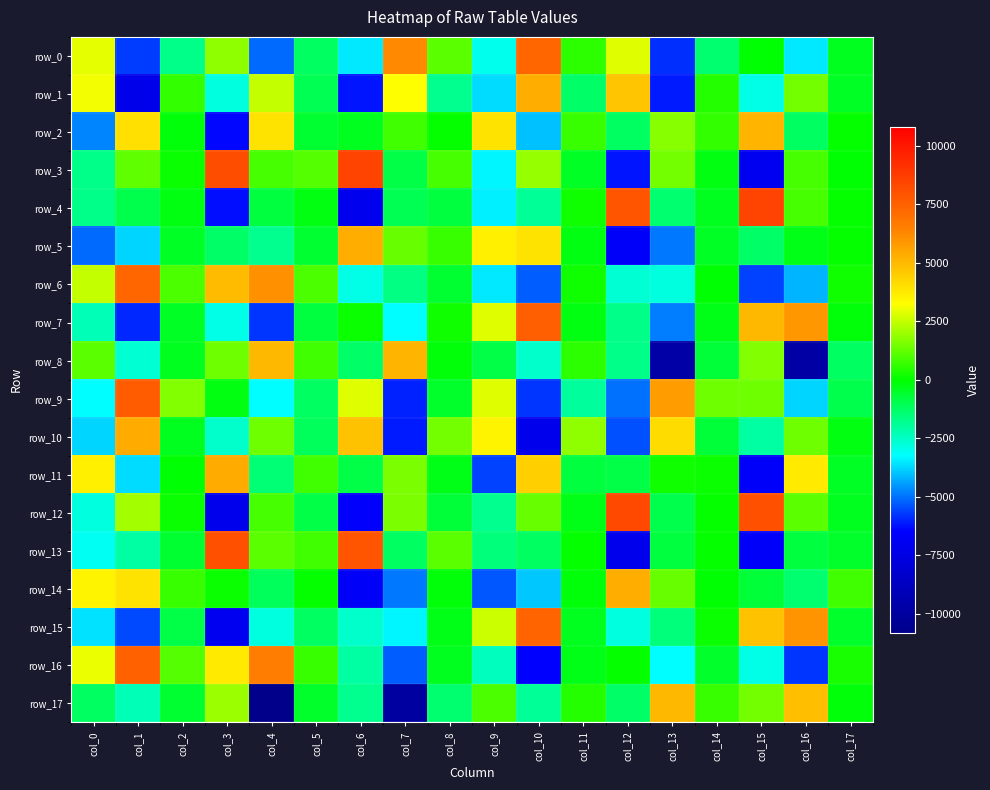

Which category has the highest value across all series?

col_15